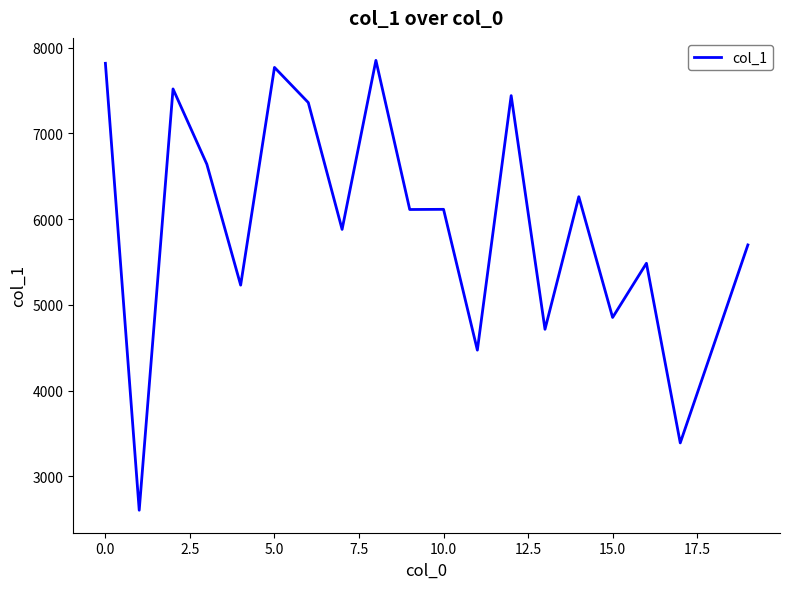

How many lines are shown in the chart?

1